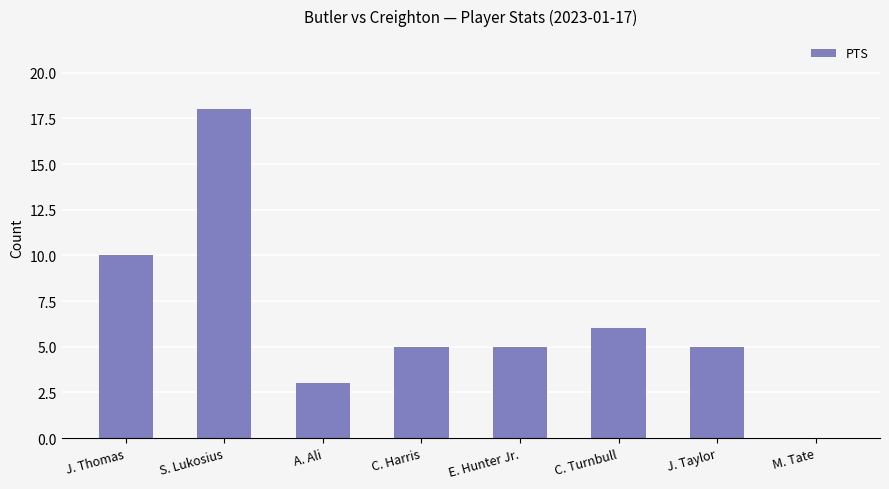

What is the maximum value shown in the chart?

18